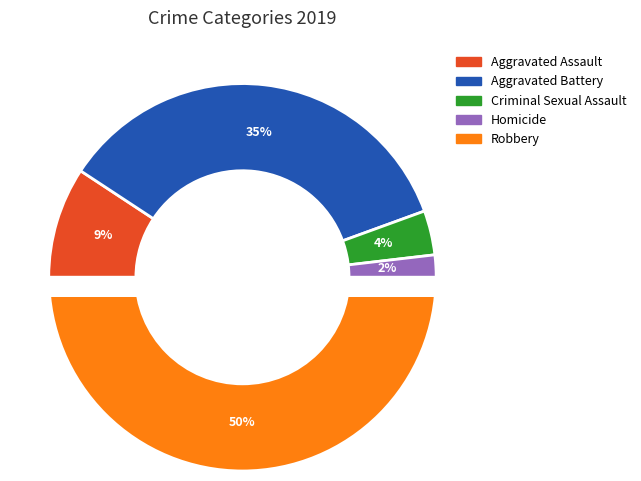

Which has a higher value, Homicide or Criminal Sexual Assault?

Criminal Sexual Assault